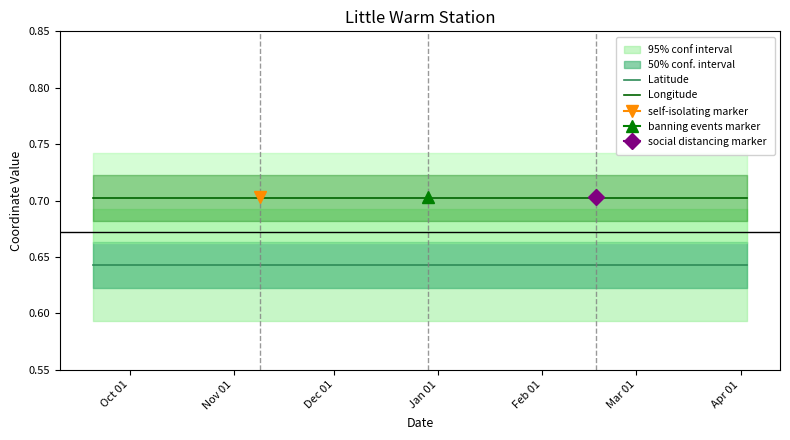

How many lines are shown in the chart?

2